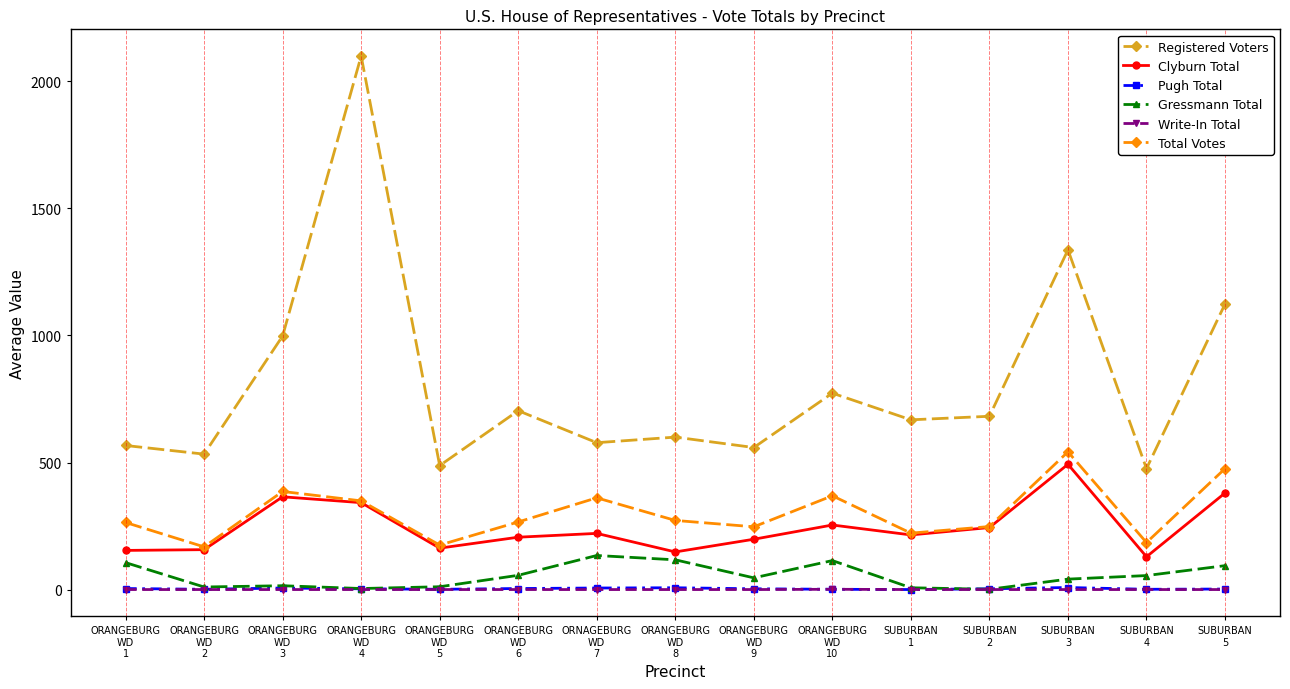

At how many categories does at least one series exceed 1430?

1